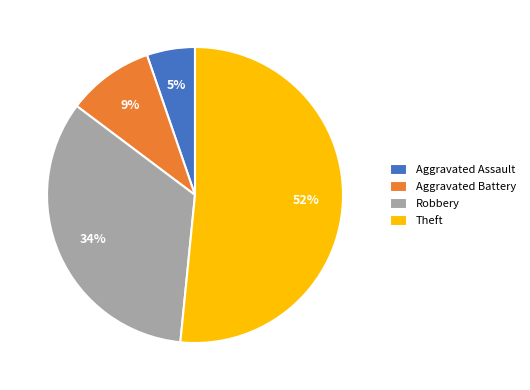

Do Robbery and Aggravated Assault together represent more than half of the pie?

No